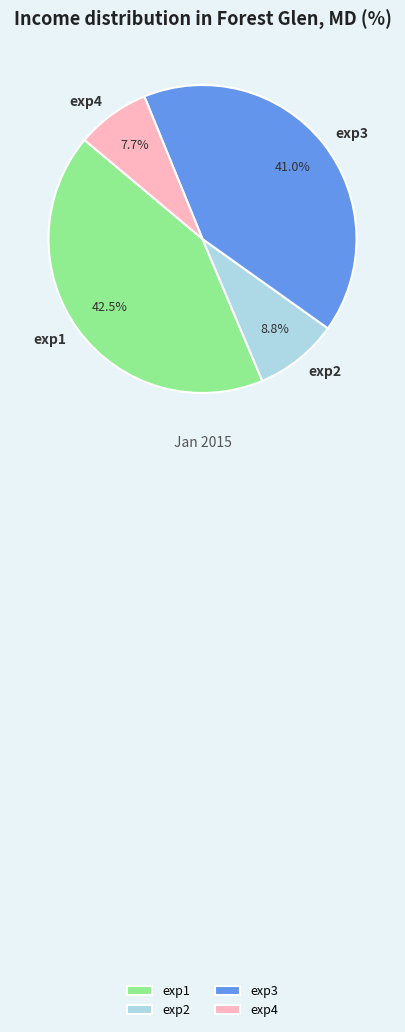

True or false: exp1 accounts for 35% of the total.

False